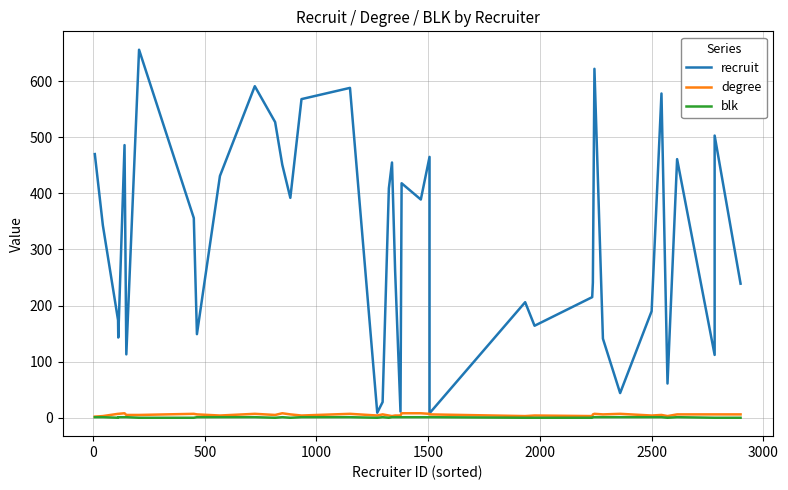

What is the greatest value displayed?

656